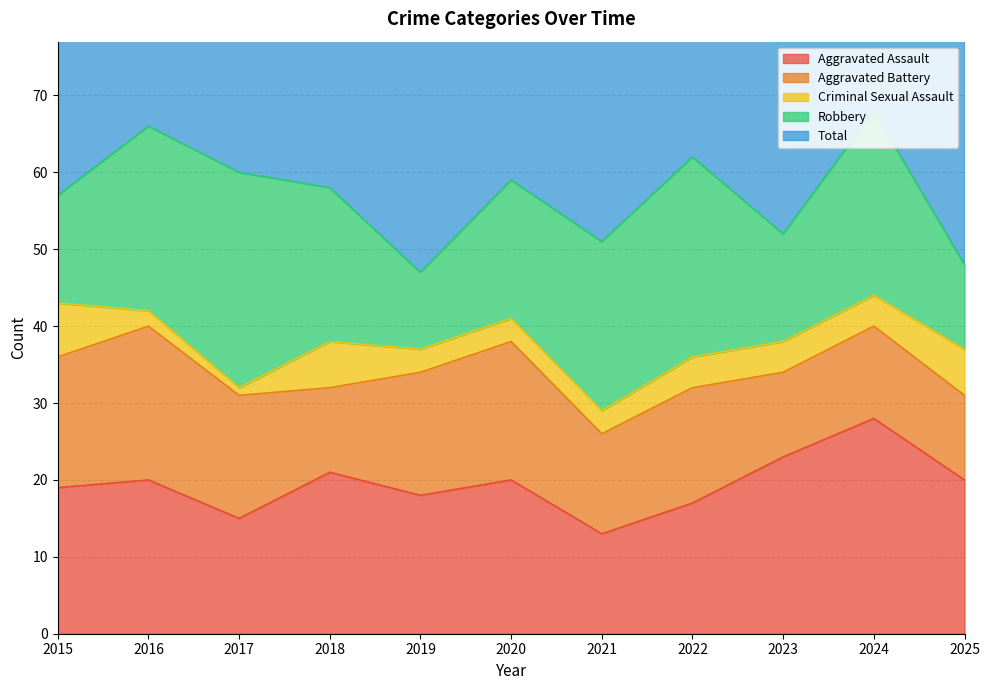

Is it true that Robbery equals 20 at 2025?

False